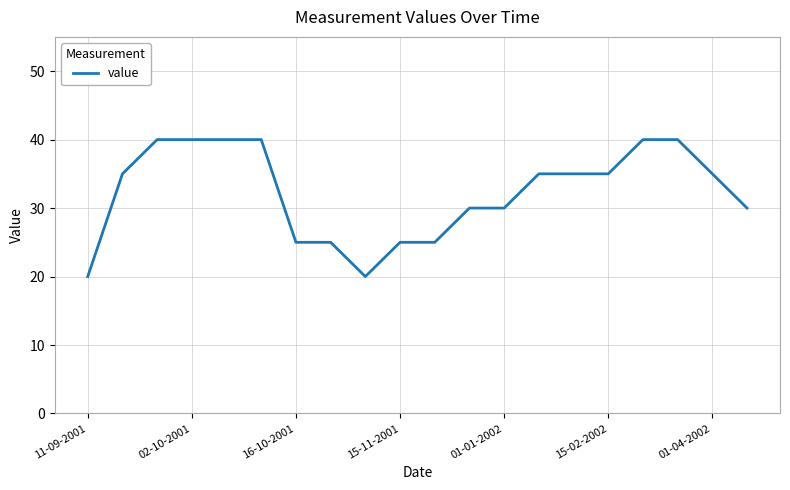

Count the values in the range 25 to 40.

18